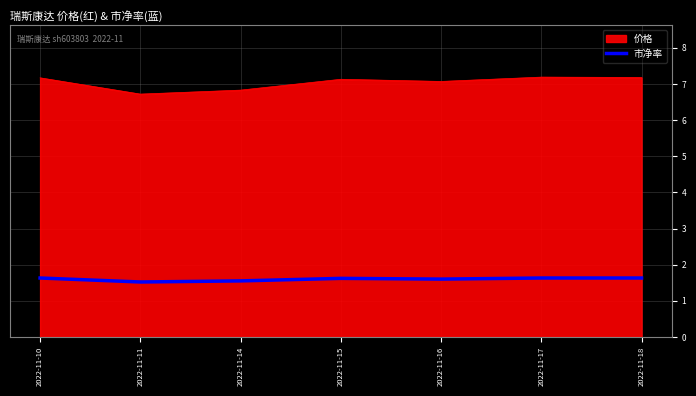

True or false: 价格 has a value of 10.7 at 2022-11-14.

False